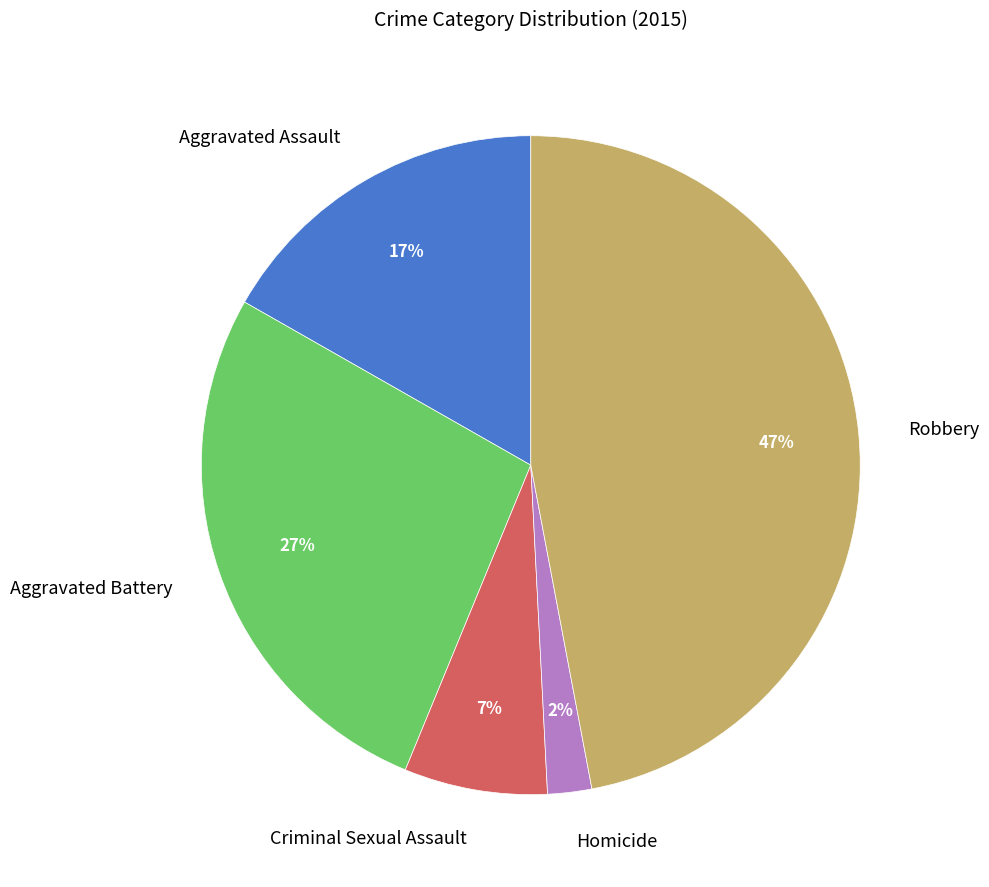

Do Criminal Sexual Assault and Aggravated Assault together represent more than half of the pie?

No